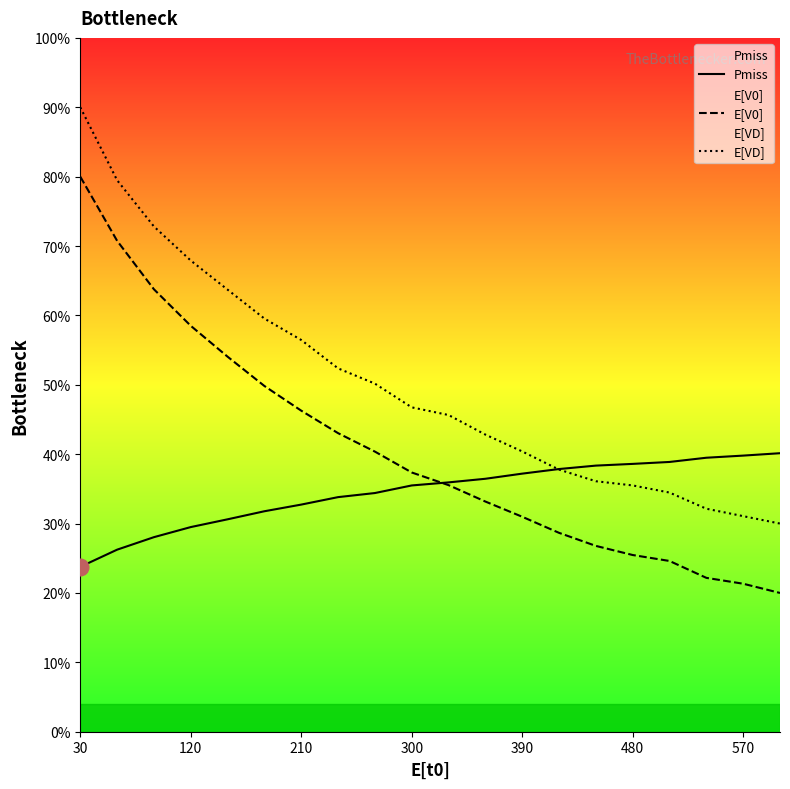

Is the value of E[VD] at 210 greater than the value of Pmiss at 210?

Yes